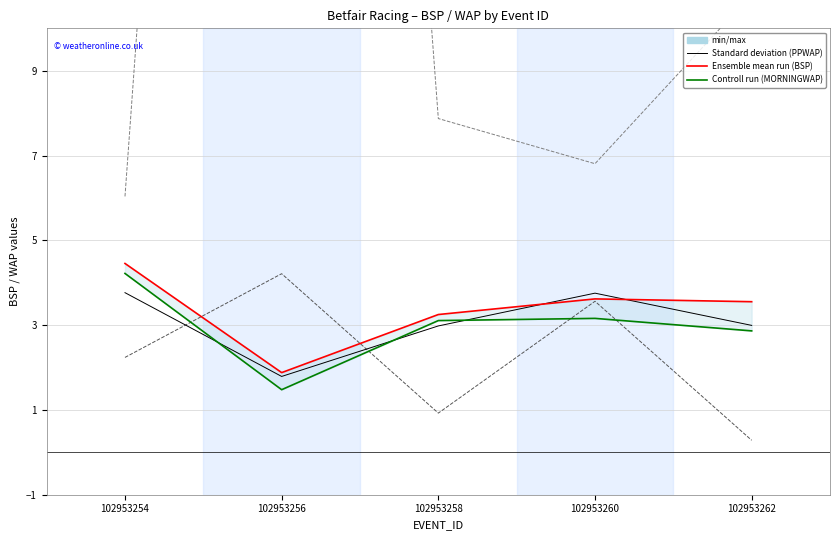

What is the difference between the highest and lowest values at 102953256?

55.9